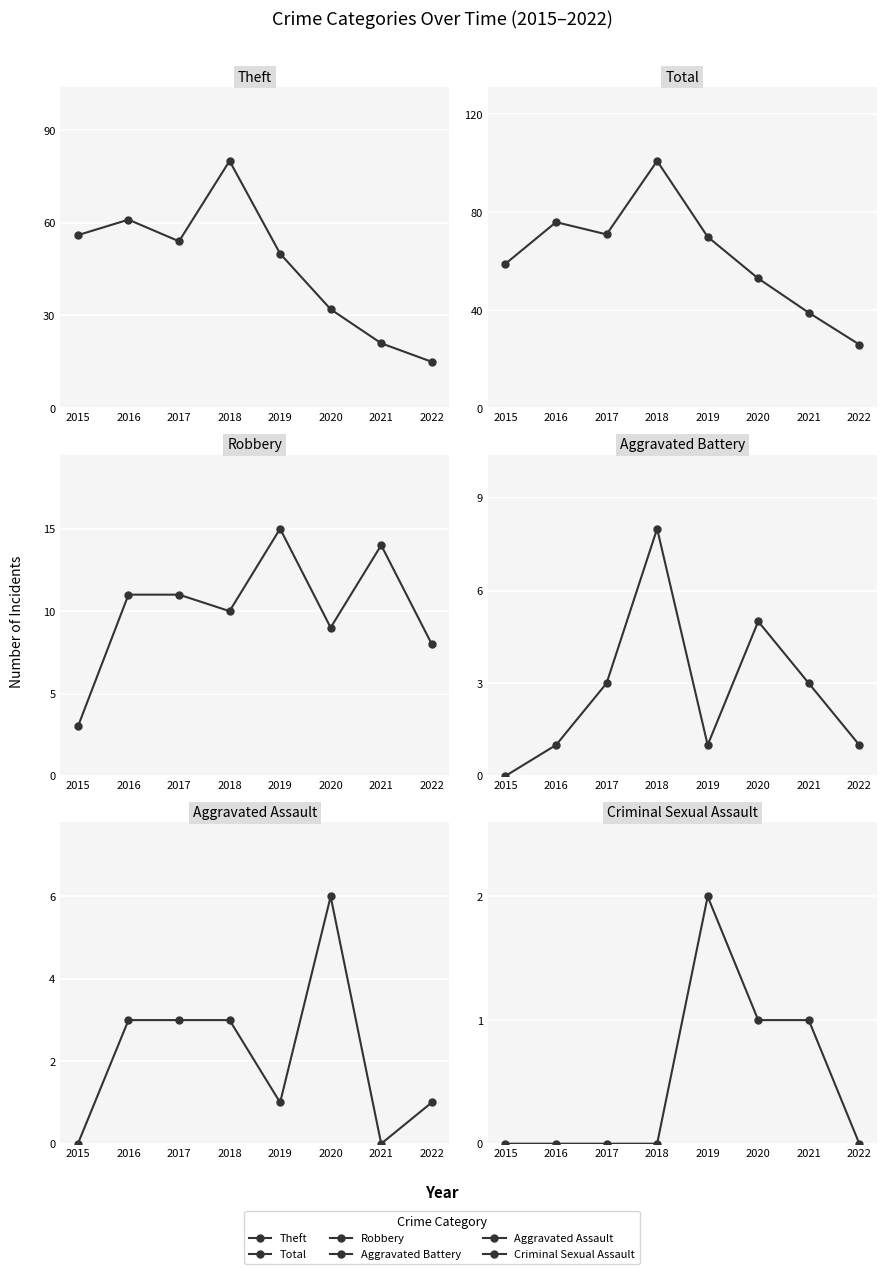

How many lines are shown in the chart?

6